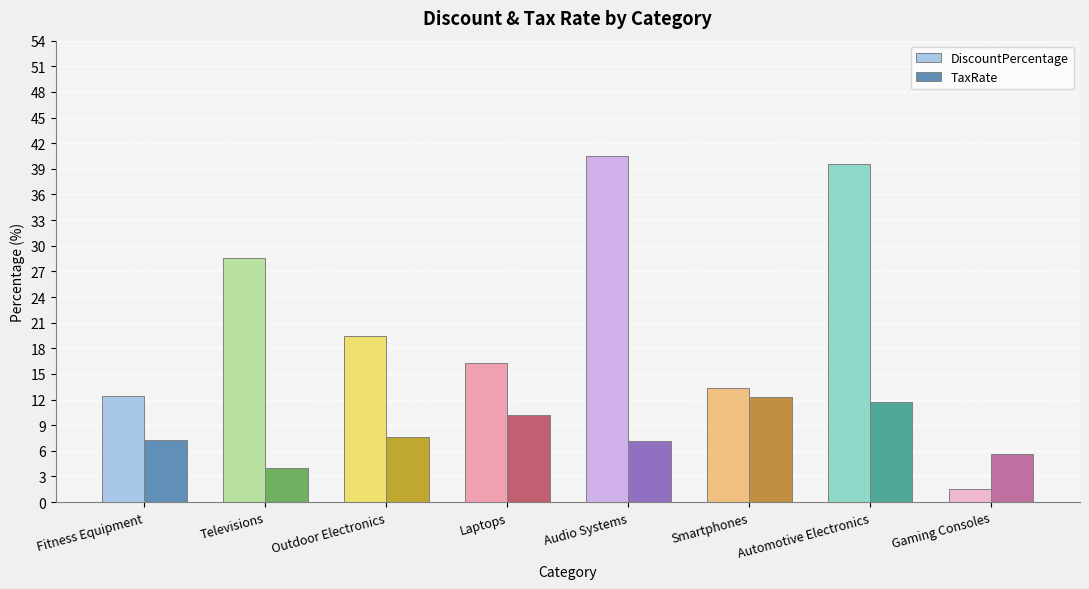

List the series in order of their overall mean, lowest first.

TaxRate, DiscountPercentage